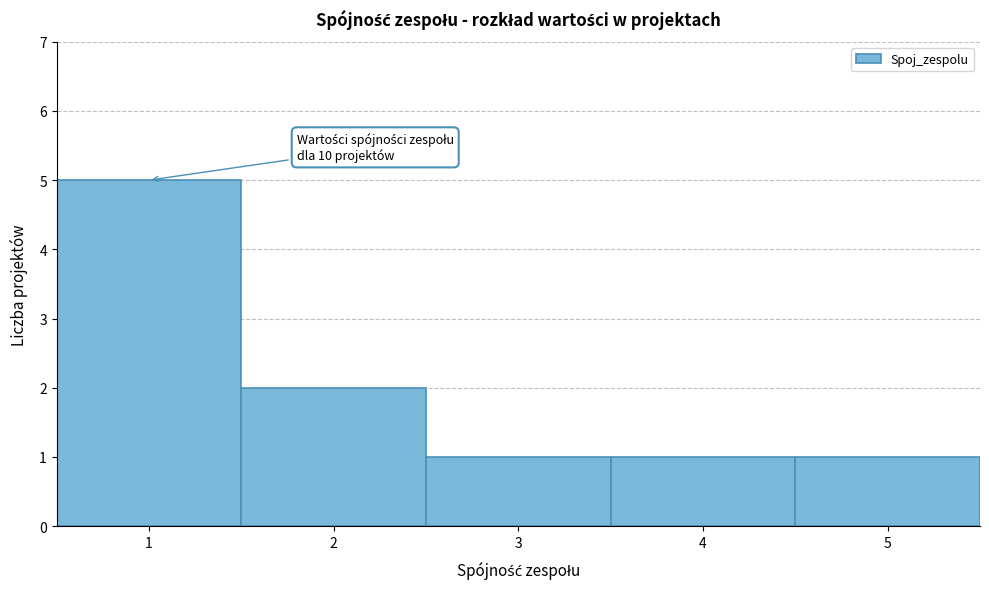

Which range on the x-axis has the tallest bar?

0.5 to 1.5